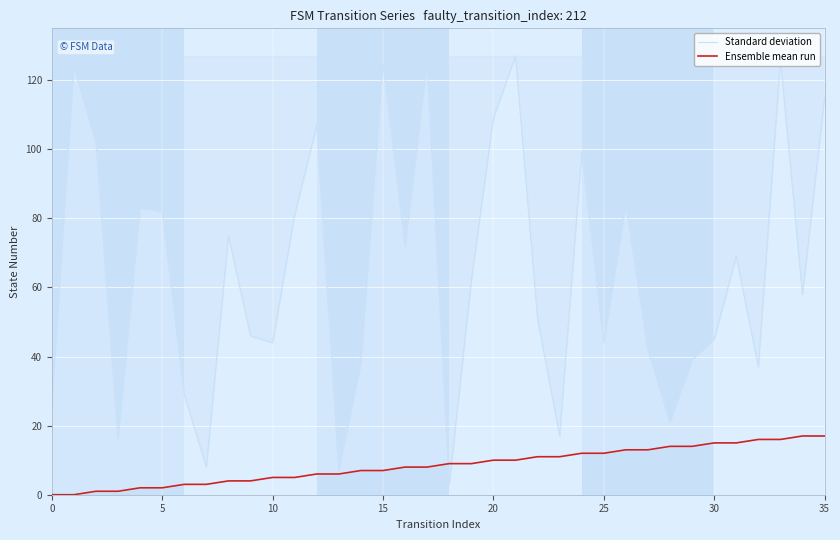

The value of Standard deviation at 28 is 21. True or false?

True